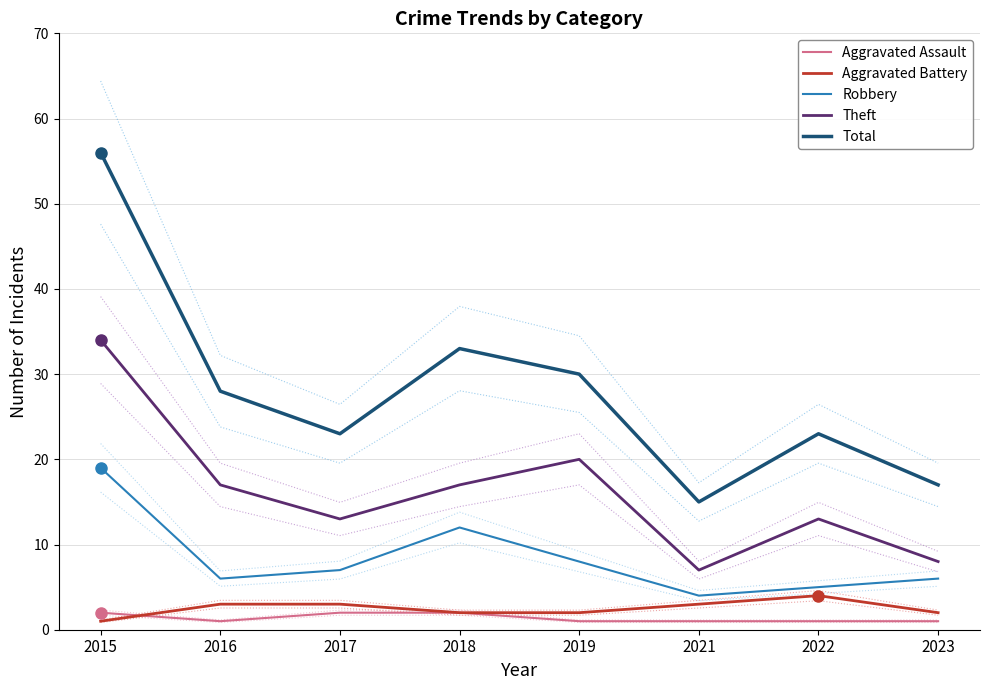

What are all the series names shown in the legend?

Aggravated Assault, Aggravated Battery, Robbery, Theft, Total